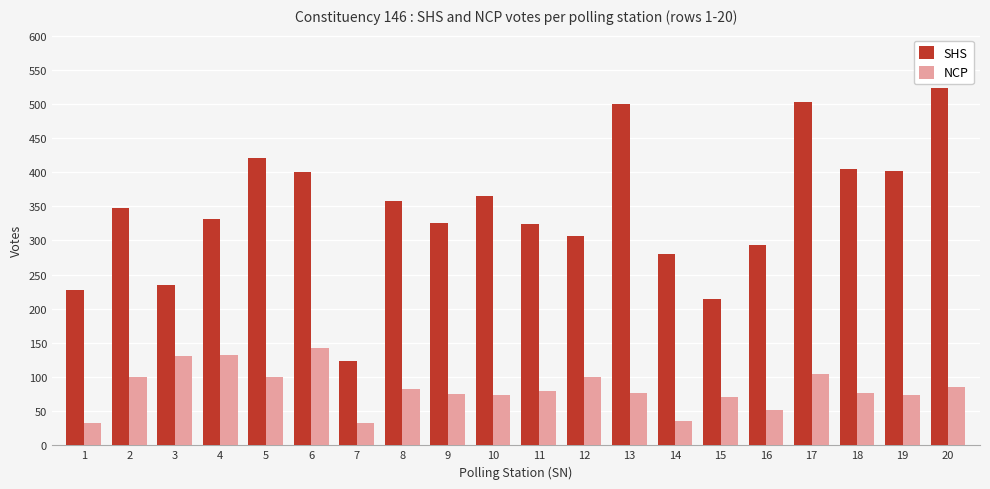

At how many categories does at least one series exceed 509?

1